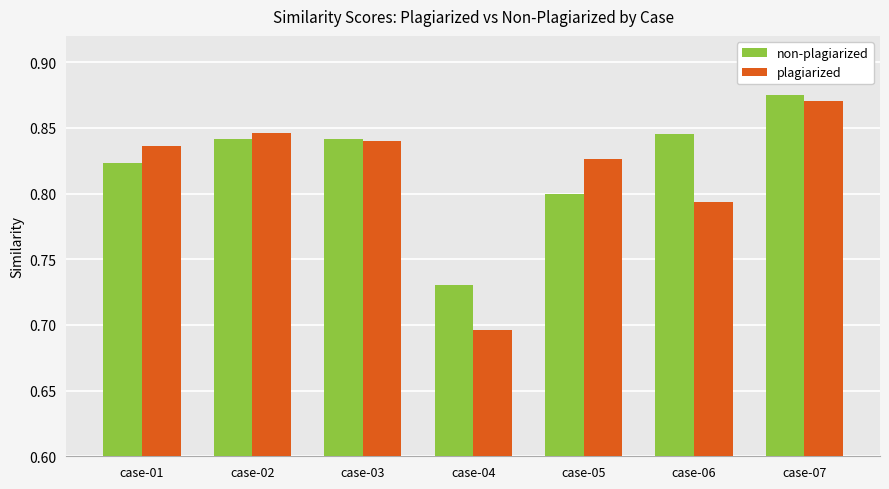

Count the number of data series in this chart.

2